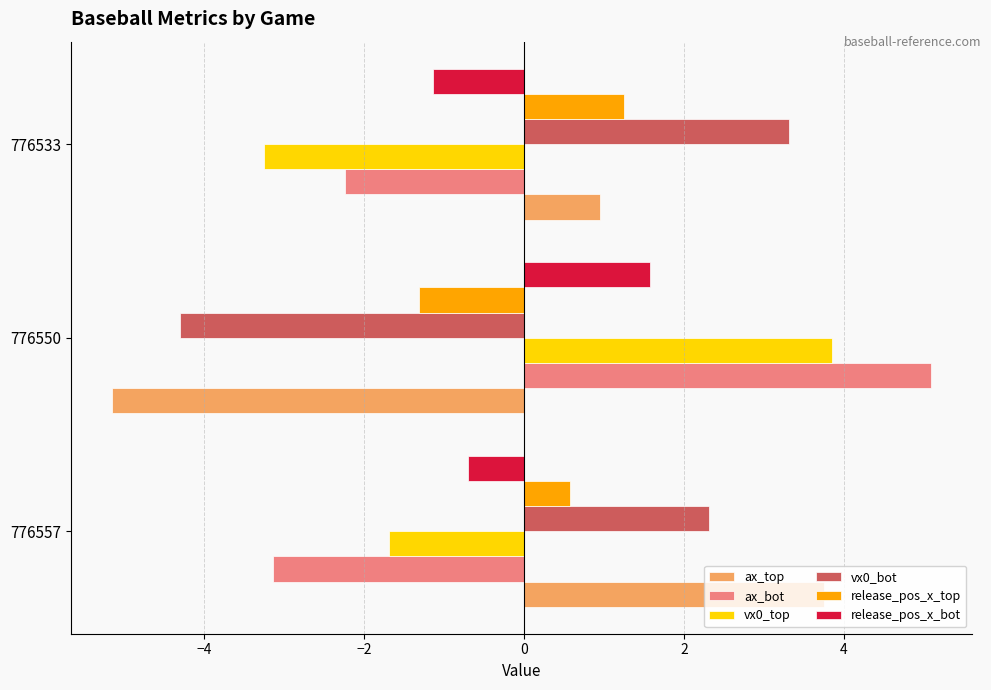

What is the minimum value for vx0_top?

-3.2